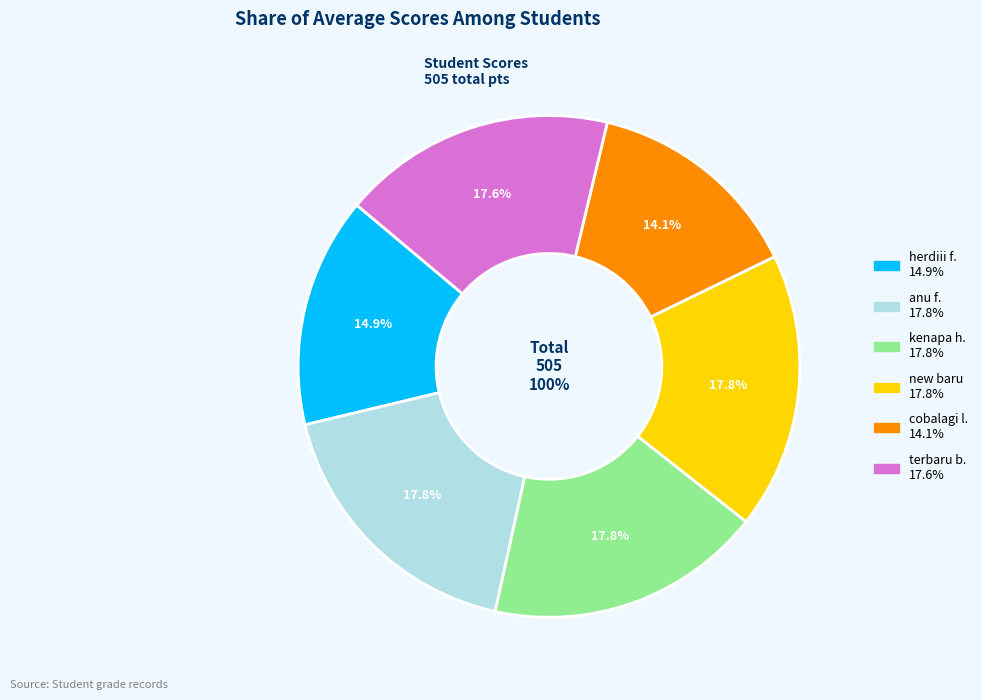

What percentage is the cobalagi lagi slice, to the nearest percent?

14%